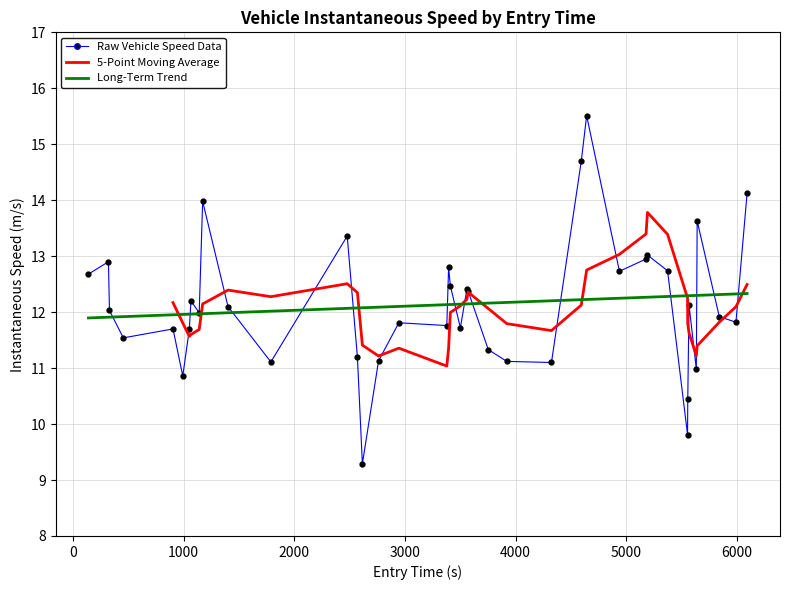

Is it true that entry equals 17.4 at 12?

False